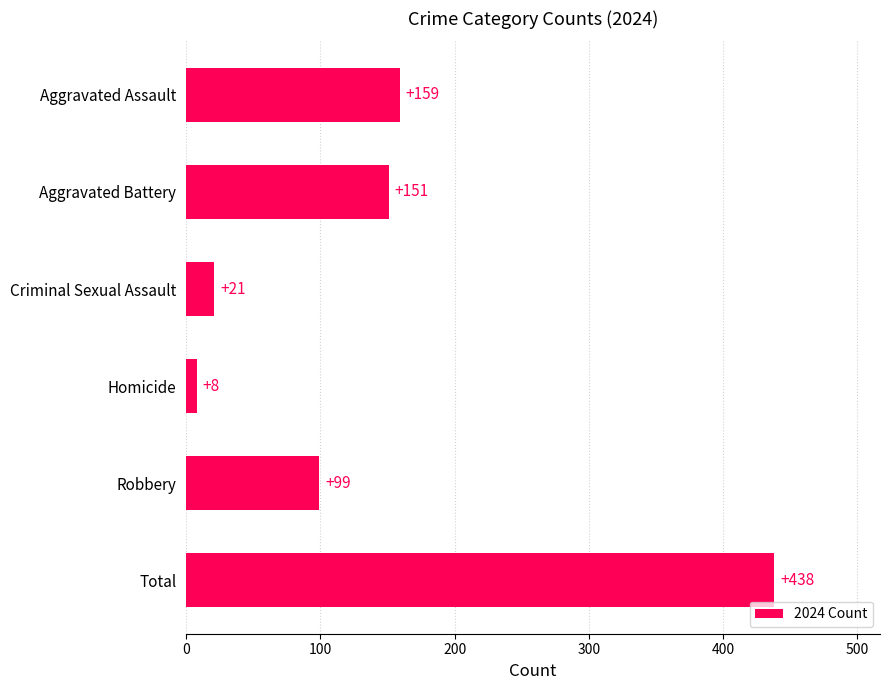

What is the change in value from Total to Aggravated Assault?

-279